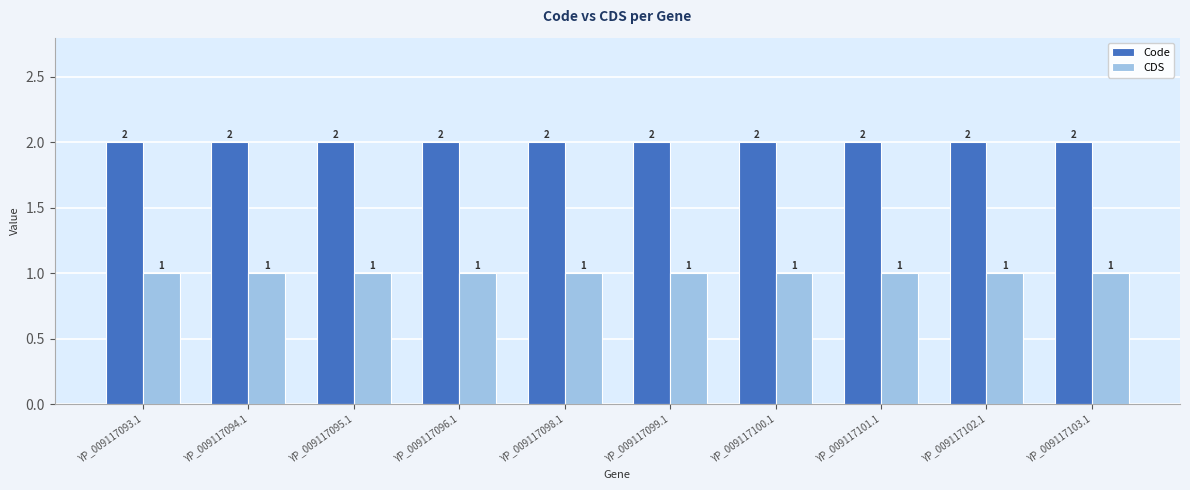

How many bars are there in total?

20